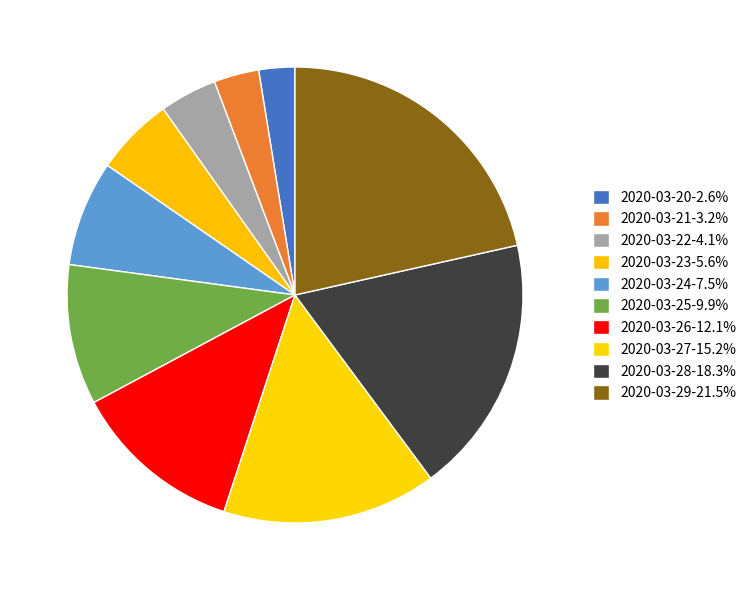

Is the sum of 2020-03-29 and 2020-03-21 greater than half?

No